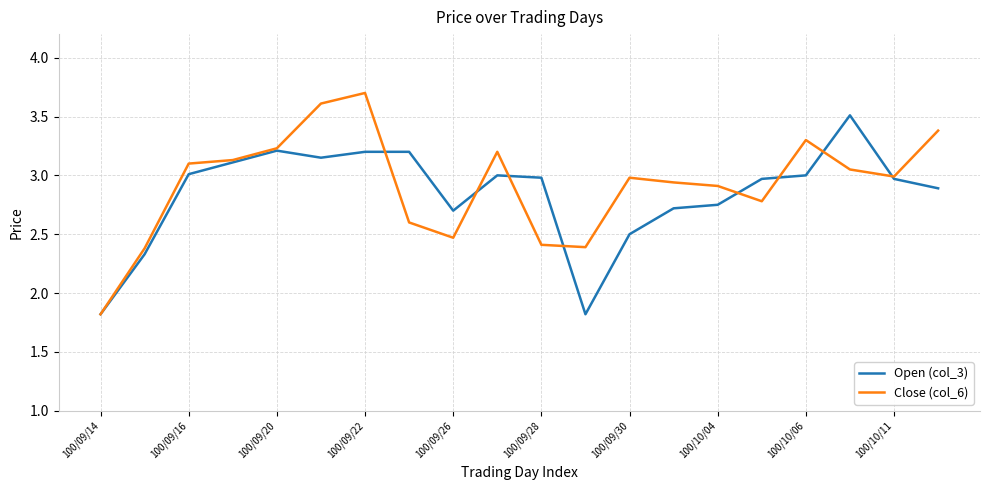

List the series in order of their peak value, highest first.

Close (col_6), Open (col_3)